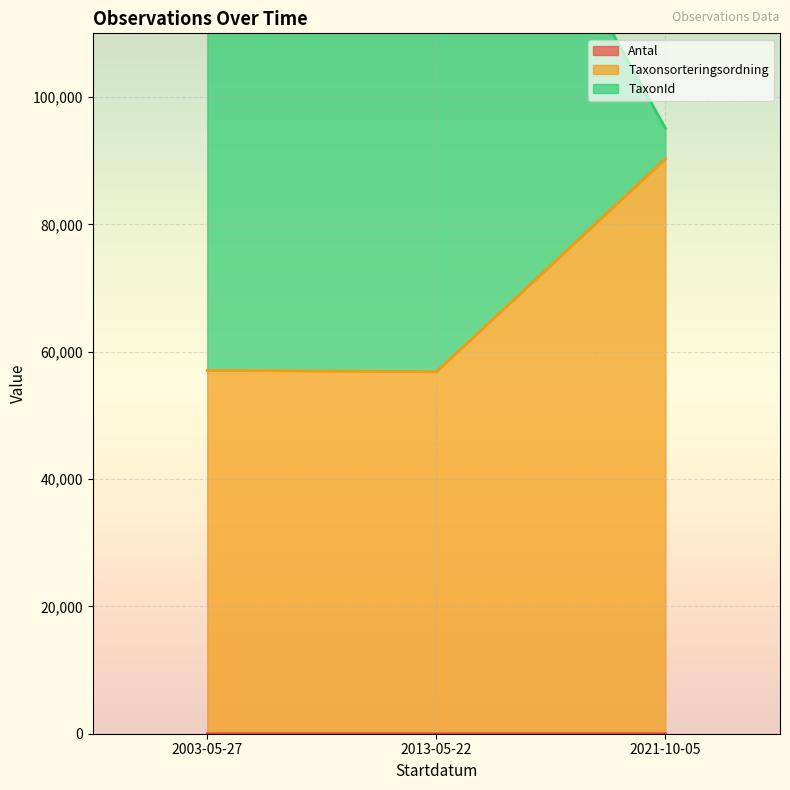

Where is Taxonsorteringsordning nearest to the value 73589?

2003-05-27